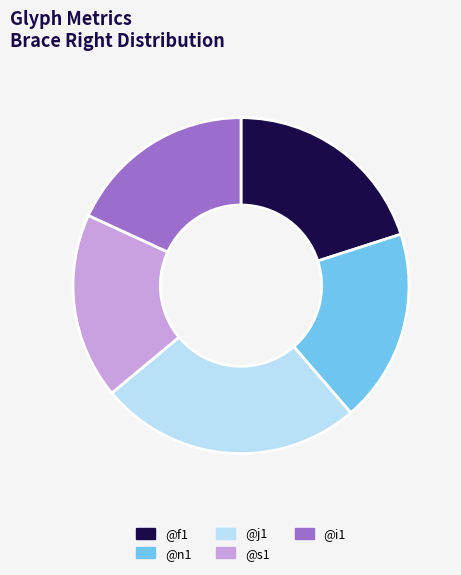

How many segments does this pie chart have?

5